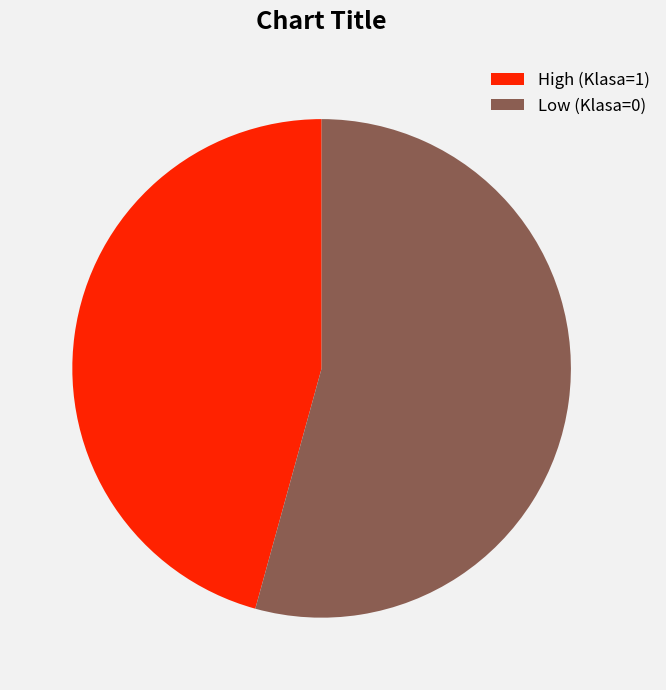

Combined, do High (Klasa=1) and Low (Klasa=0) account for over 50%?

Yes